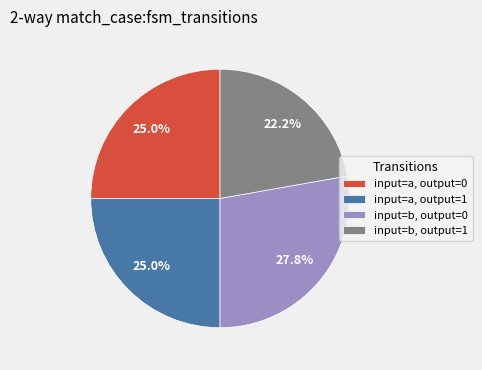

How much of the chart is everything except input=a, output=0?

75.0%